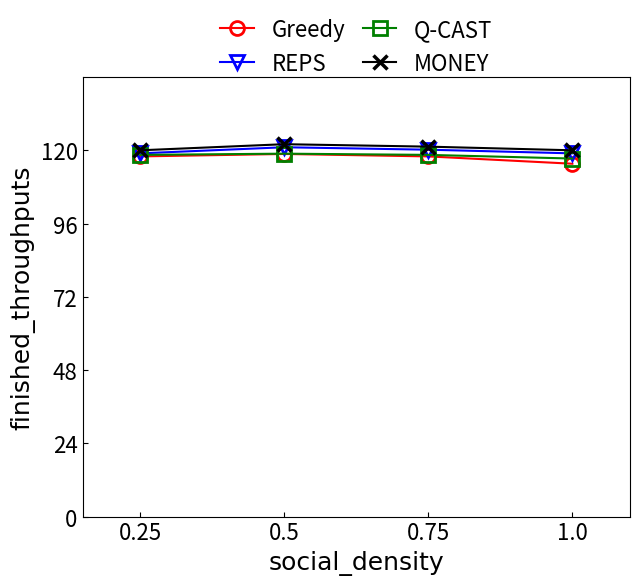

Read the MONEY value at 0.5.

122.0